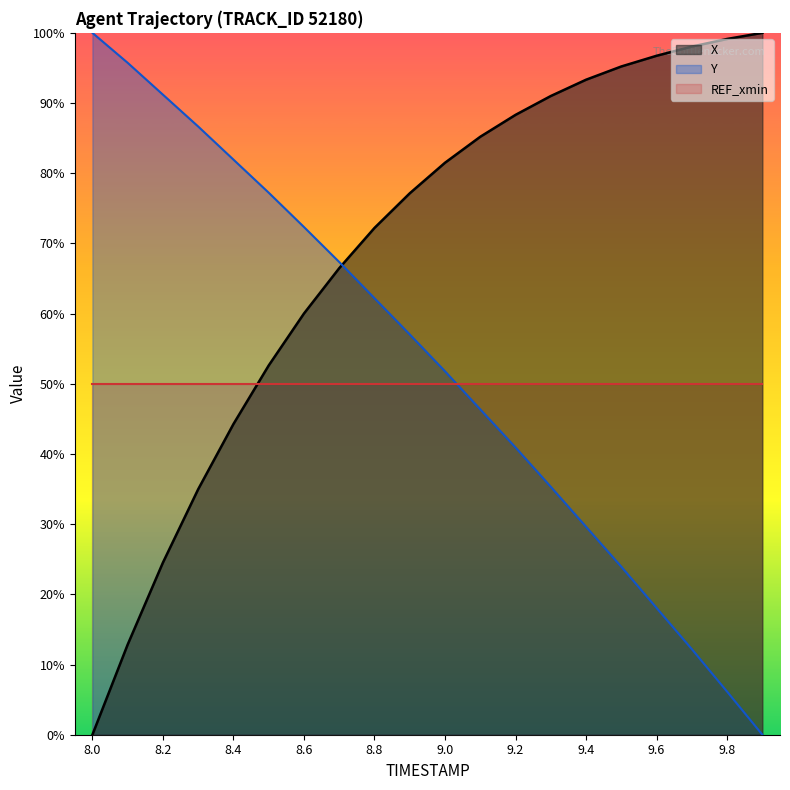

What is the value of the Y point at the 16th from the left?

23.9